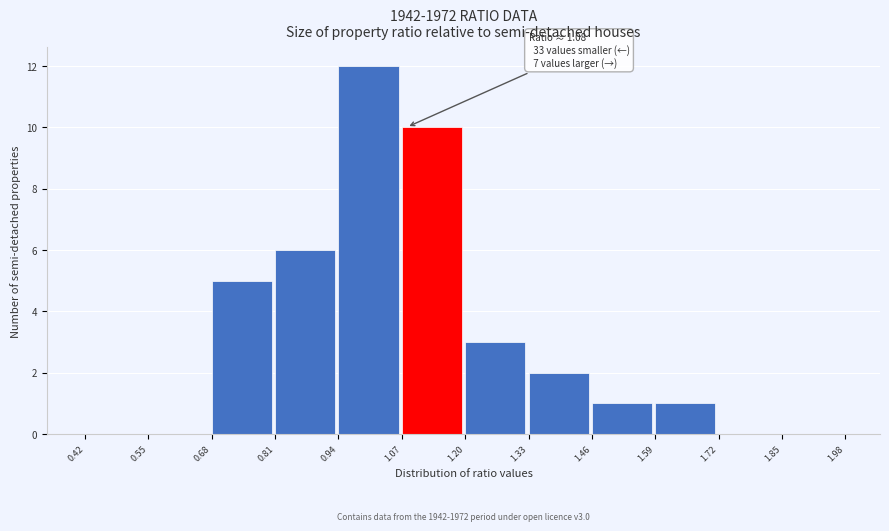

Which range on the x-axis has the tallest bar?

0.94 to 1.07